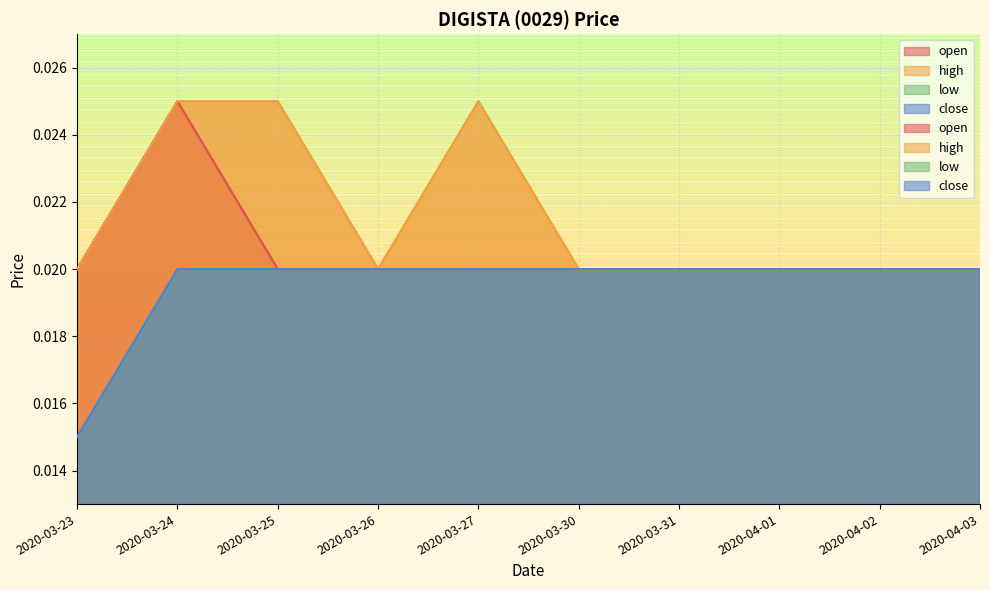

The value of low at 2020-04-03 is 0.0. True or false?

True